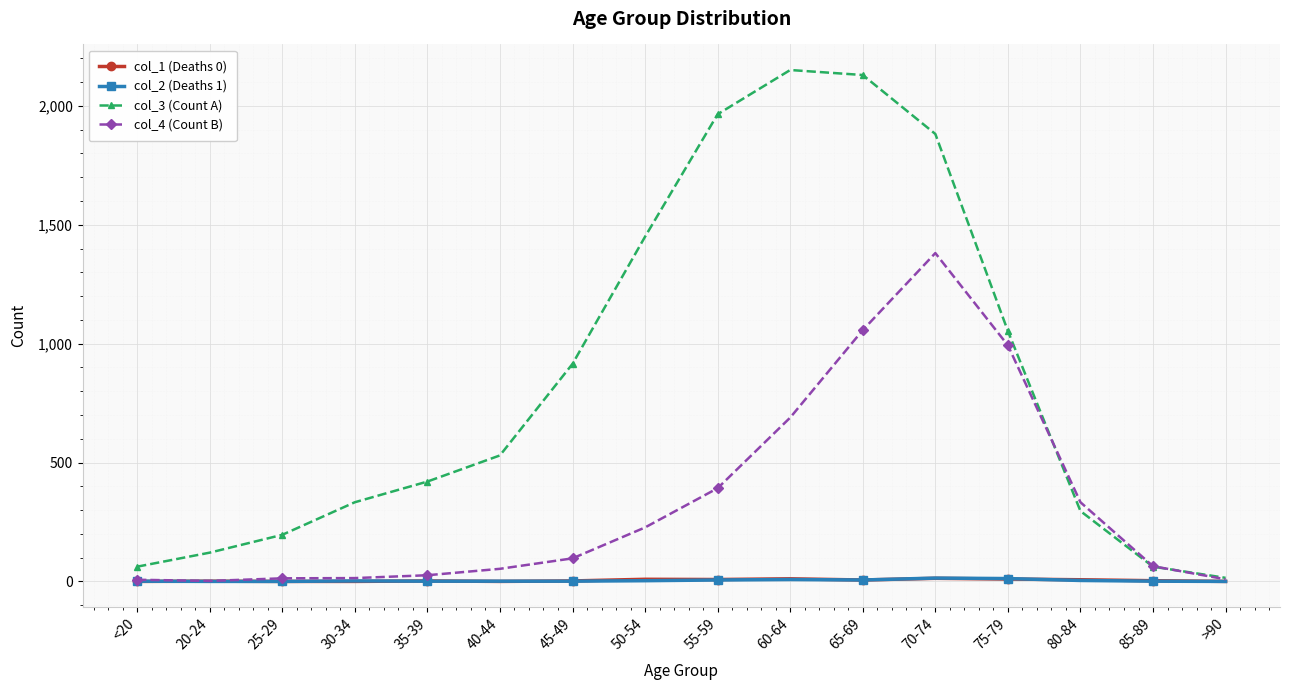

What position from the right is 40-44?

11